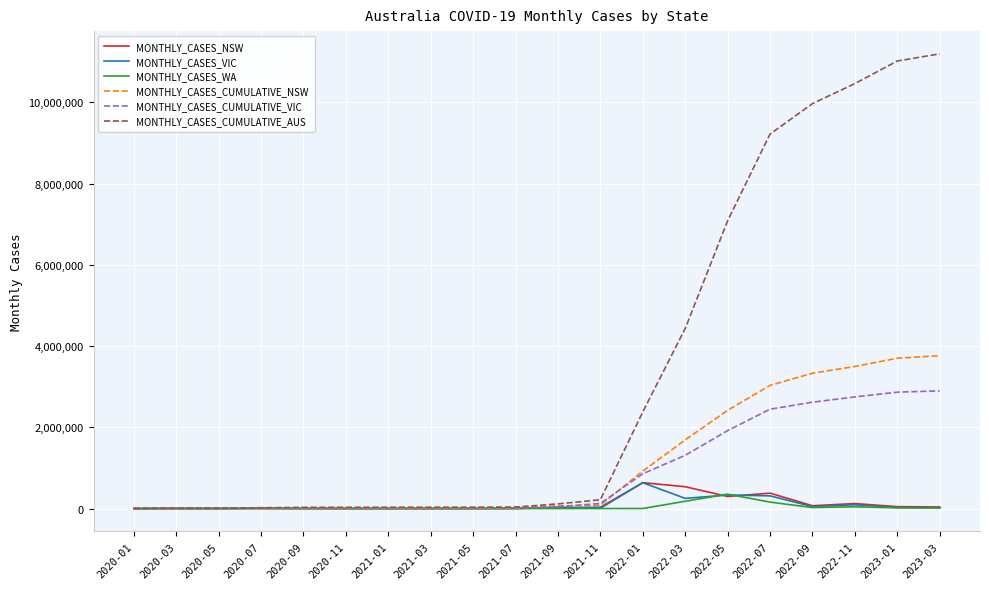

Which series has the widest spread of values?

MONTHLY_CASES_CUMULATIVE_AUS